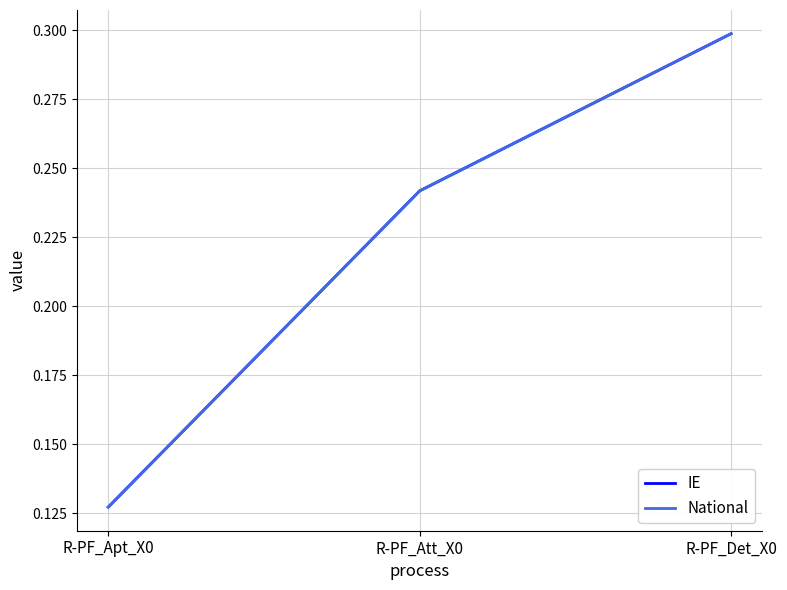

Does the chart display data point markers on the line(s)?

No